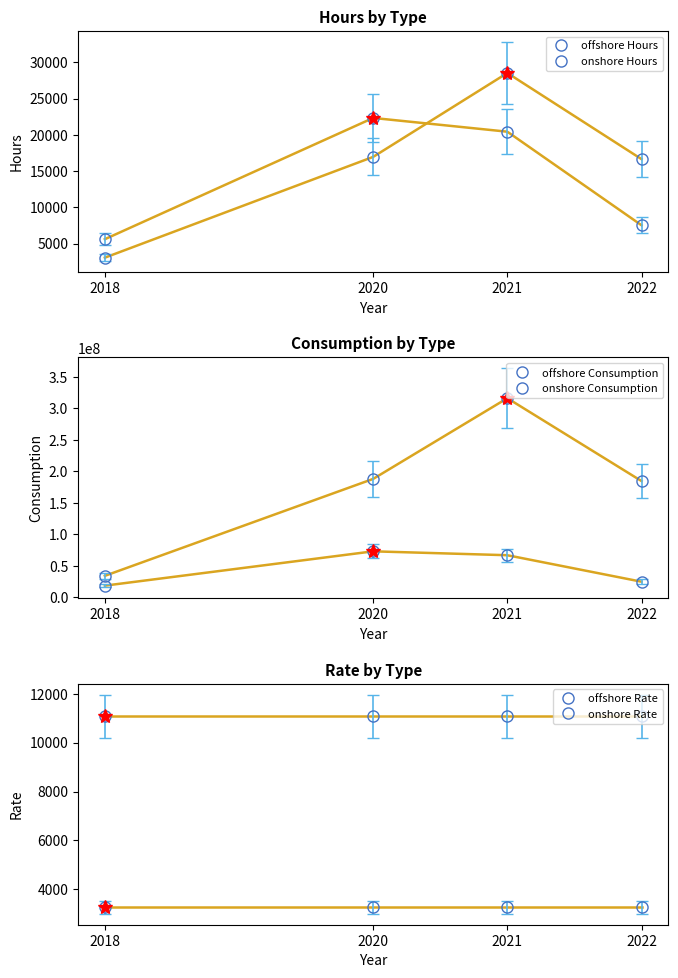

What are all the series names shown in the legend?

offshore Hours, onshore Hours, offshore Consumption, onshore Consumption, offshore Rate, onshore Rate